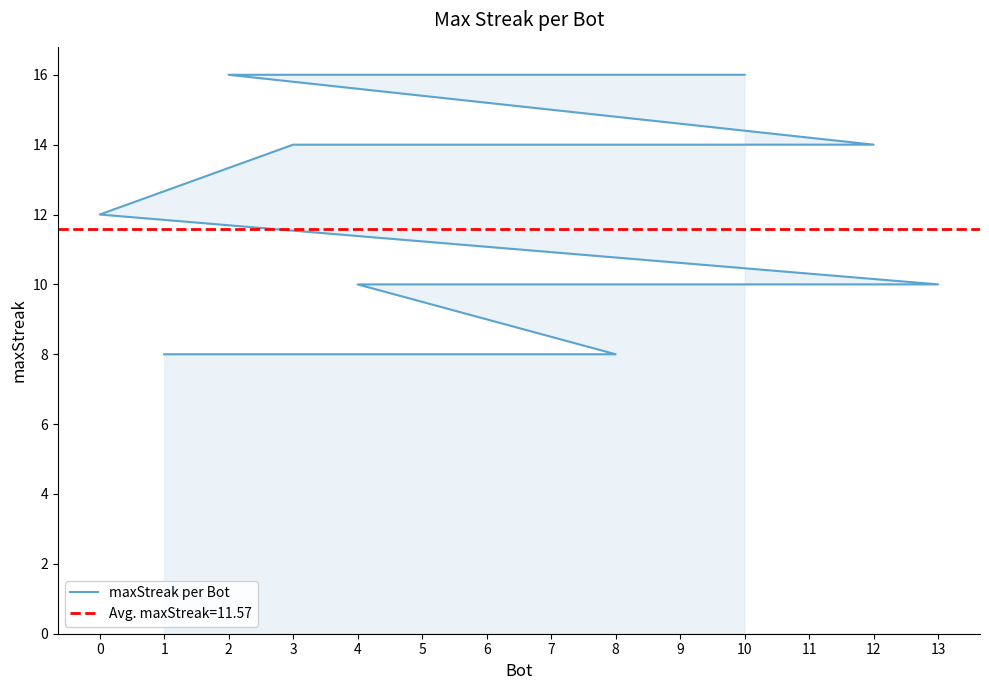

List the labels in order of value, largest first.

10, 2, 12, 5, 3, 0, 13, 11, 9, 7, 6, 4, 8, 1